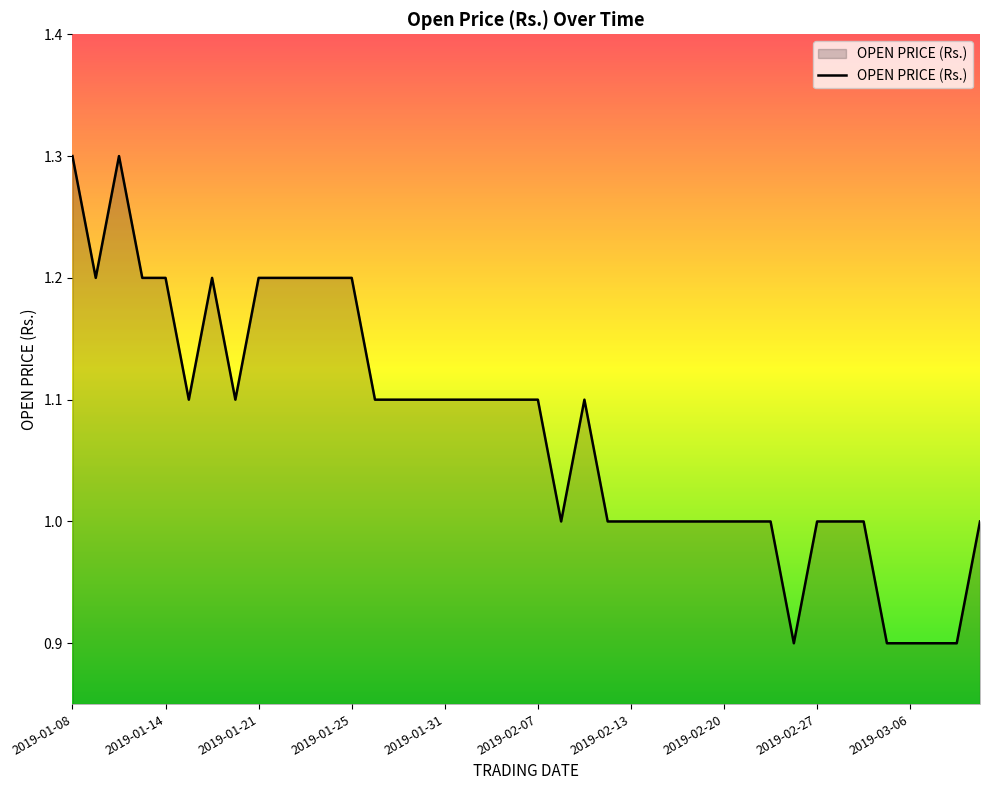

What is the minimum value shown in the chart?

0.9